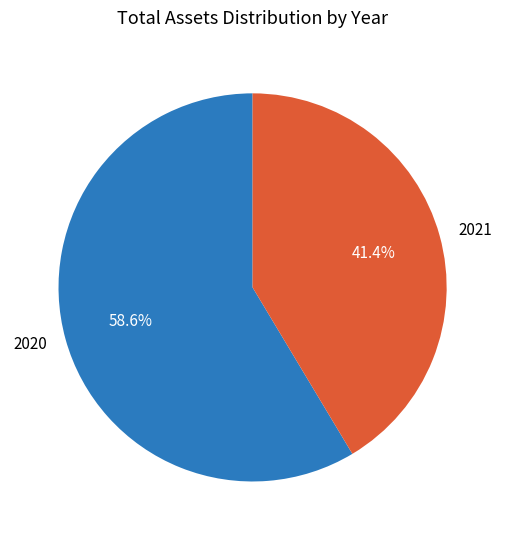

How many segments does this pie chart have?

2